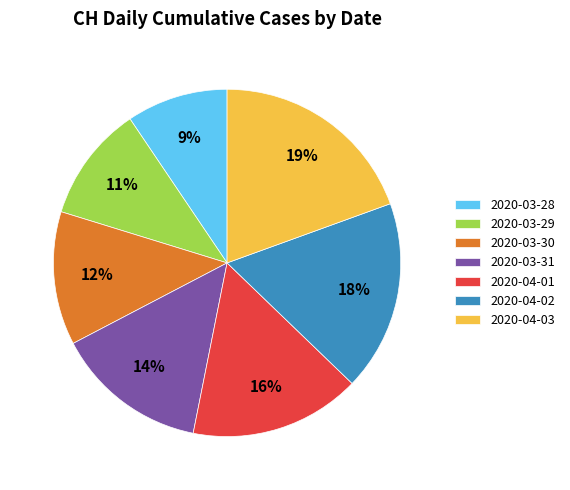

Is it true that 2020-04-03 is 19% of the pie?

True